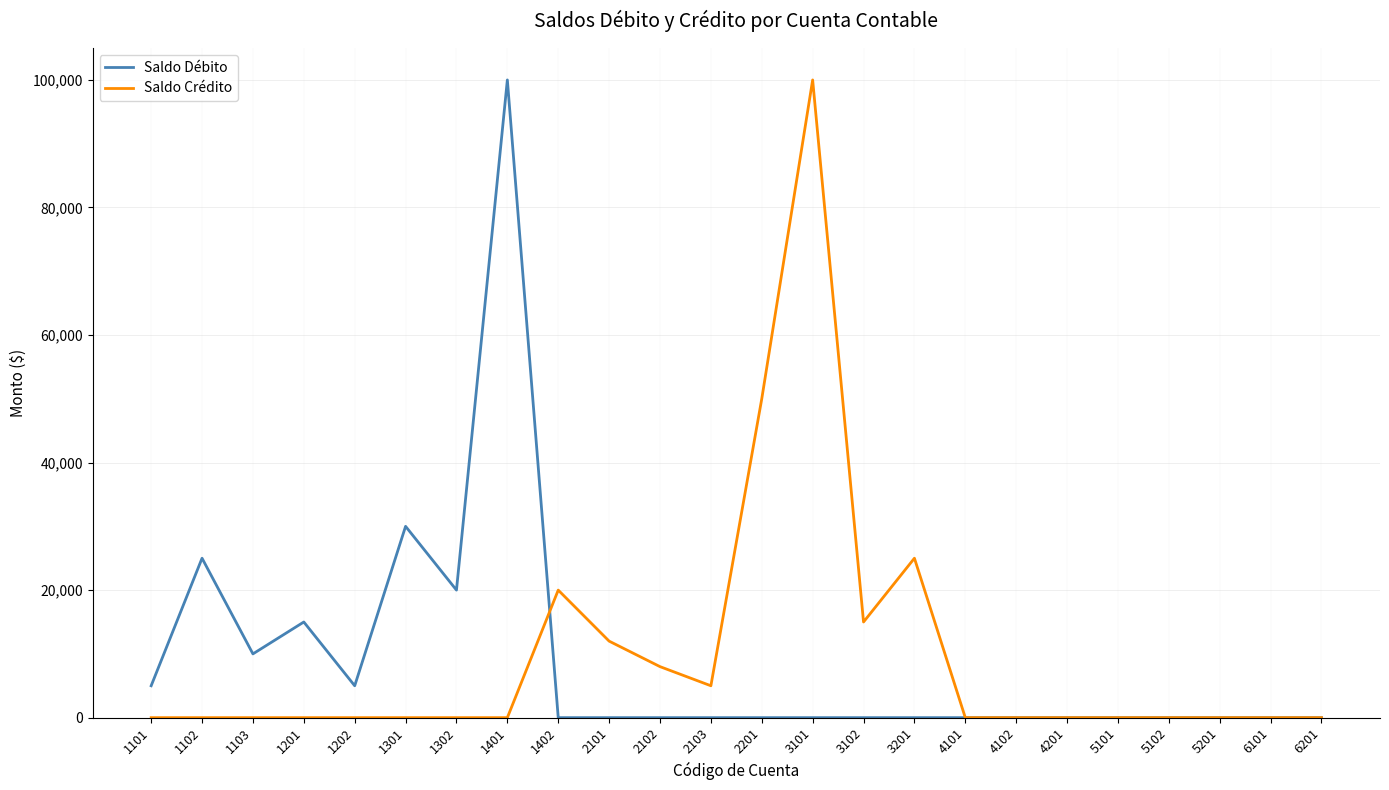

Rank the series by their average value, from lowest to highest.

Saldo Débito, Saldo Crédito